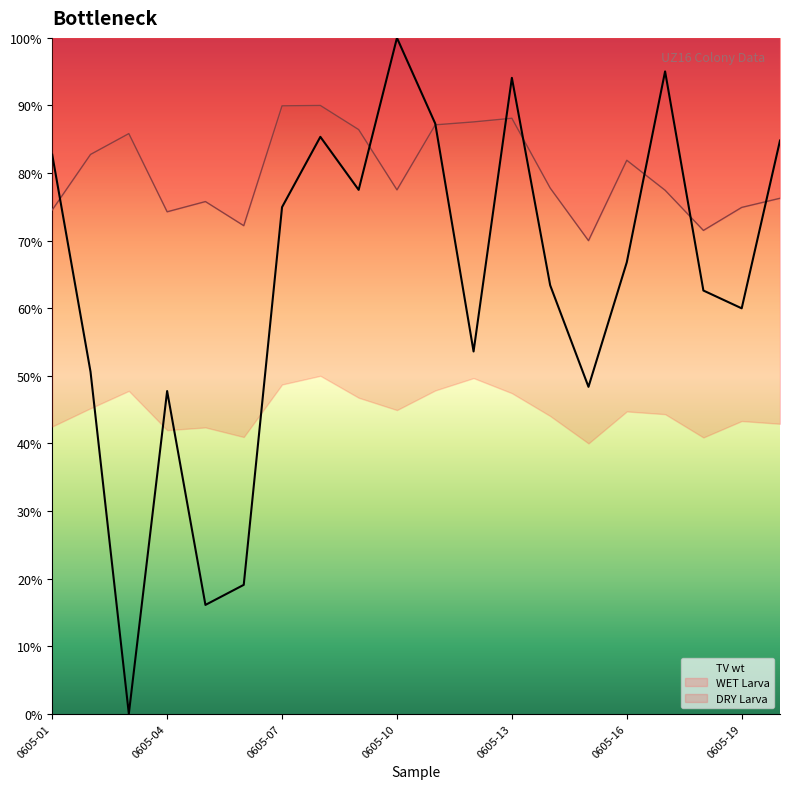

What are all the series names shown in the legend?

TV wt, WET Larva, DRY Larva